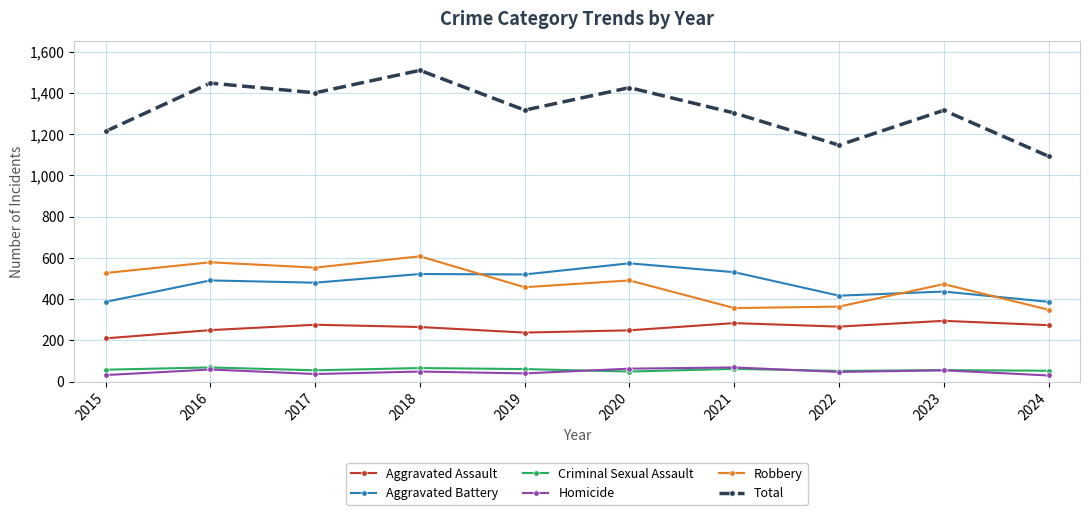

What is the difference between the second highest and minimum values in the Total series?

355